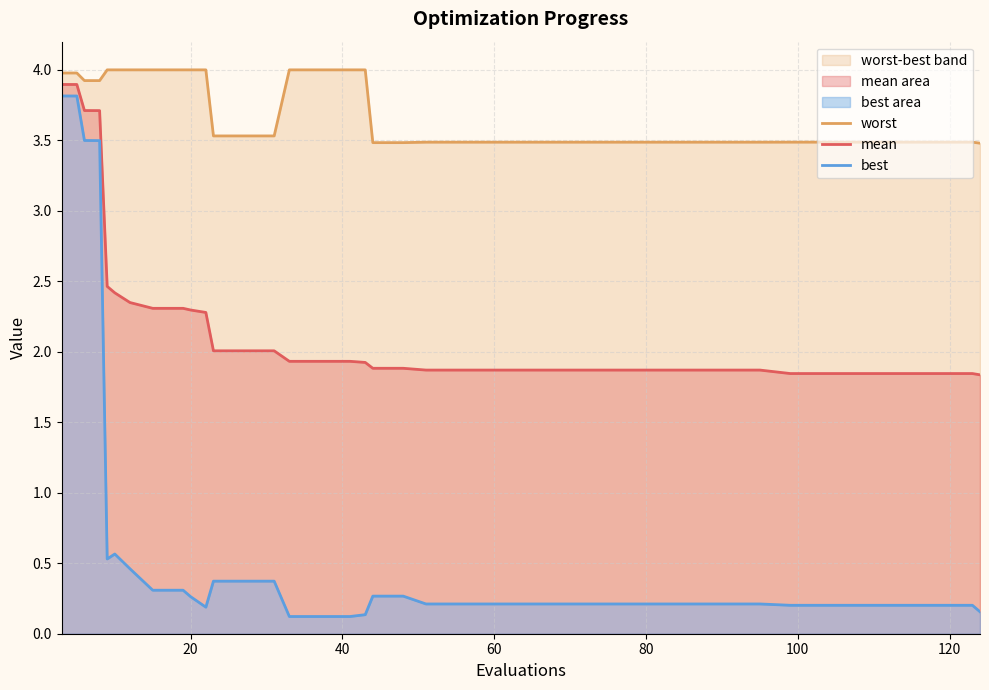

True or false: worst and best intersect in this chart.

False